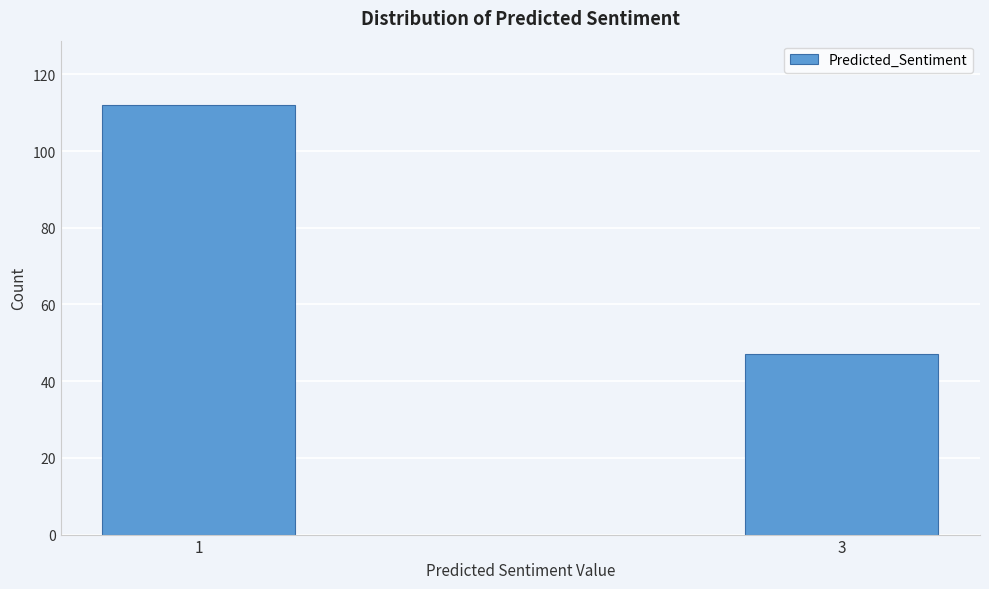

Reading left to right, transcribe all the data shown in this chart.

1=112	3=47